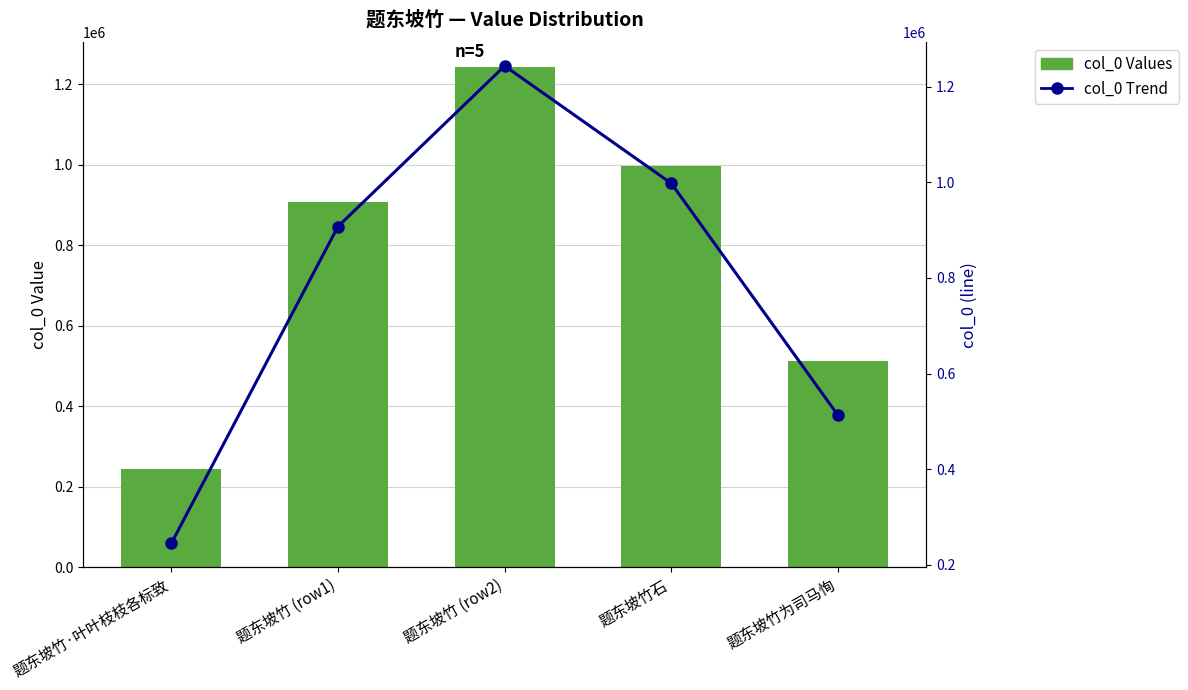

What is the highest value of the col_0 Values series?

1243173